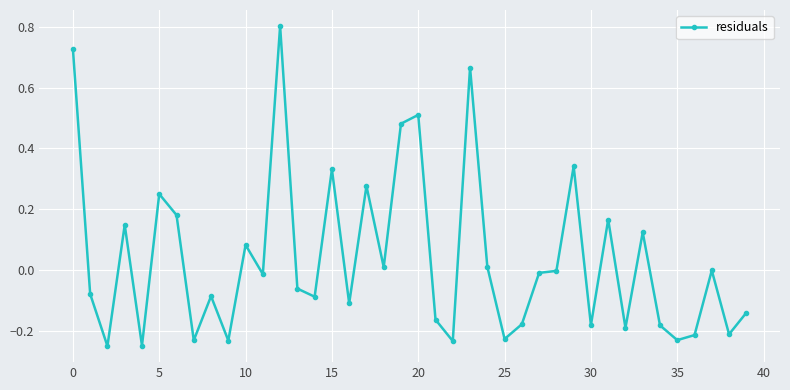

True or false: there are more than 0 points higher than both neighbors.

True